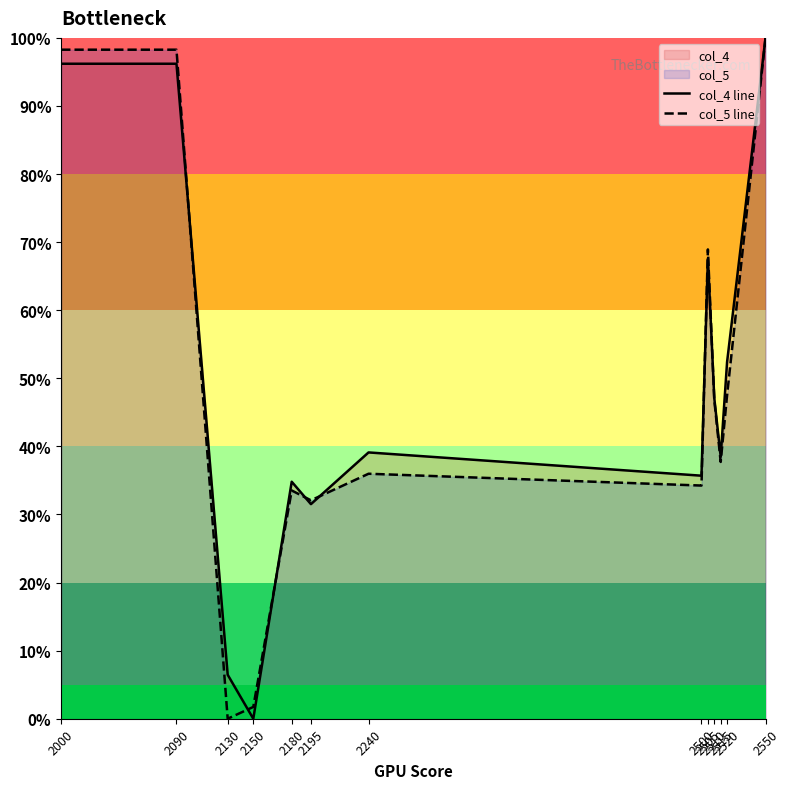

How many categories are shown in the chart?

13